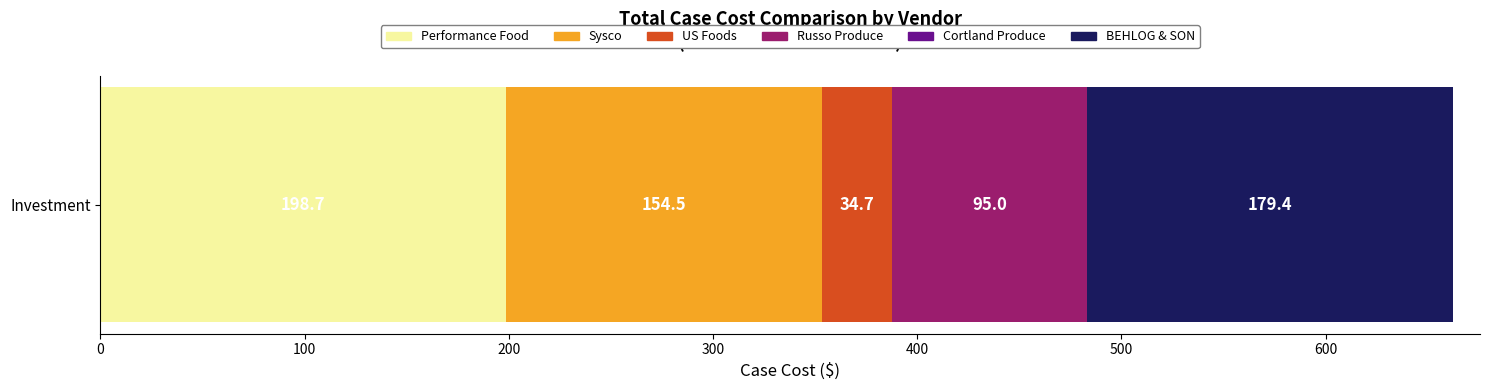

What is the lowest value of the Performance Food series?

198.7